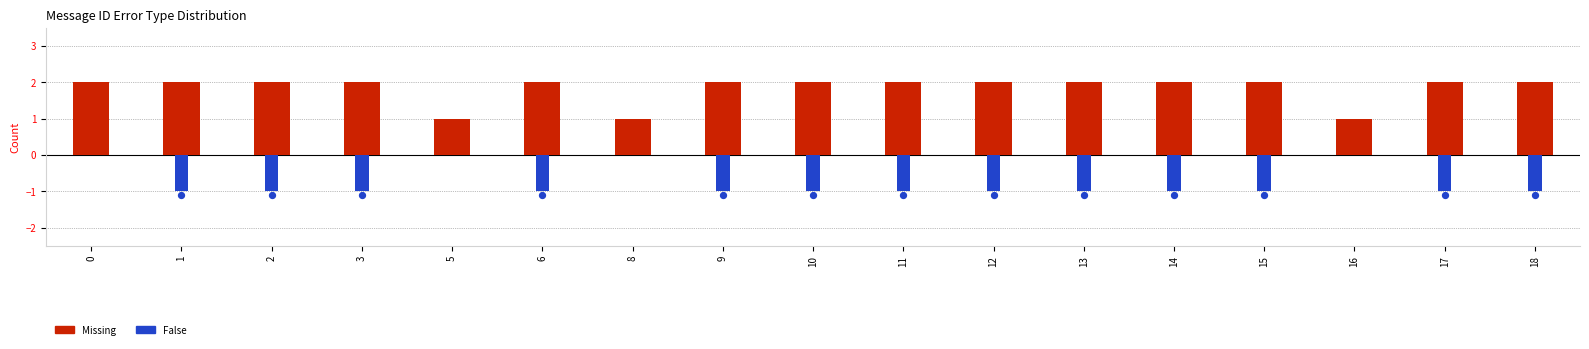

At how many categories does at least one series exceed 1?

14